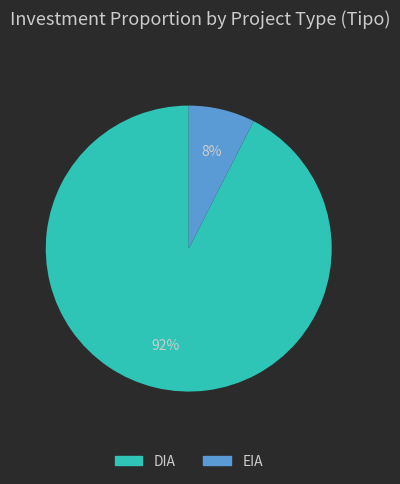

Combined, do DIA and EIA account for over 50%?

Yes